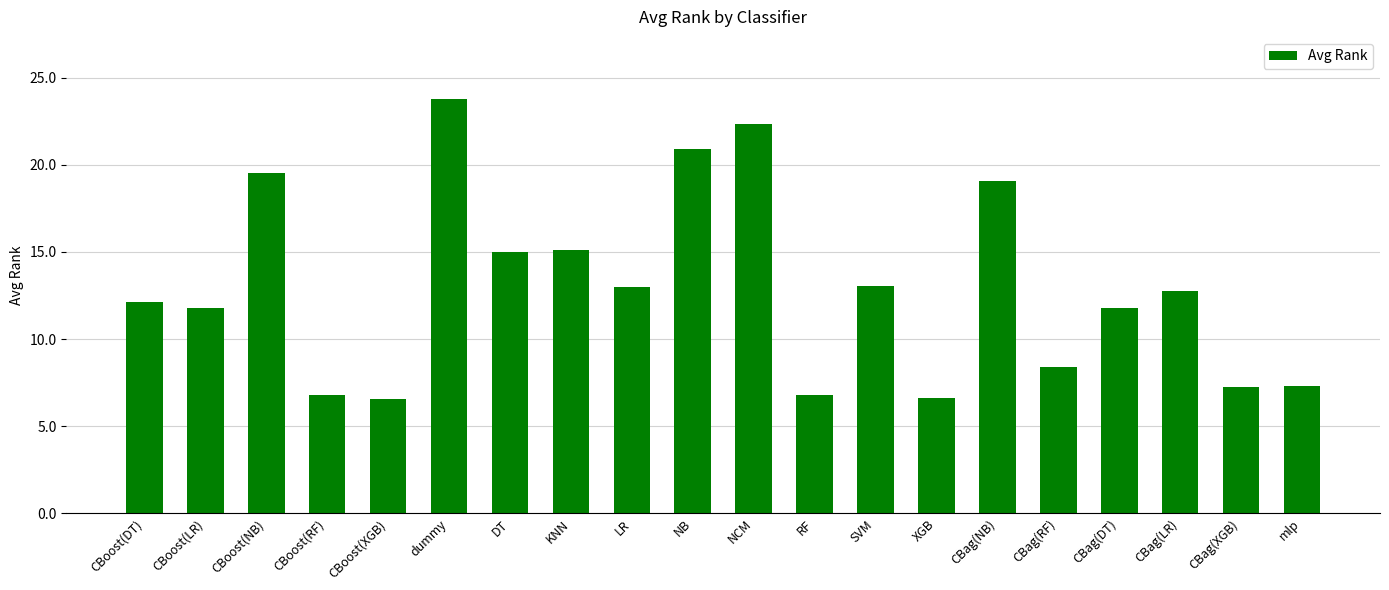

True or false: the data shows 8.4 at CBag(RF).

True